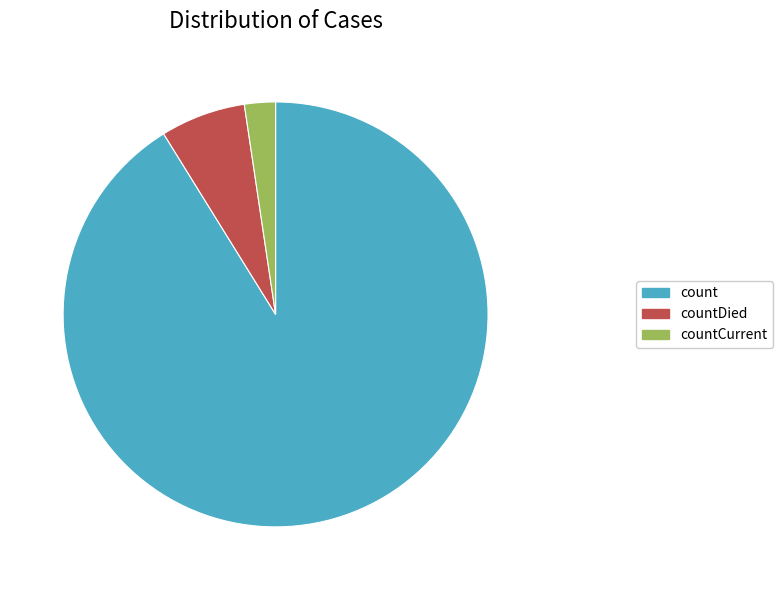

Rank the categories by value from lowest to highest.

countCurrent, countDied, count